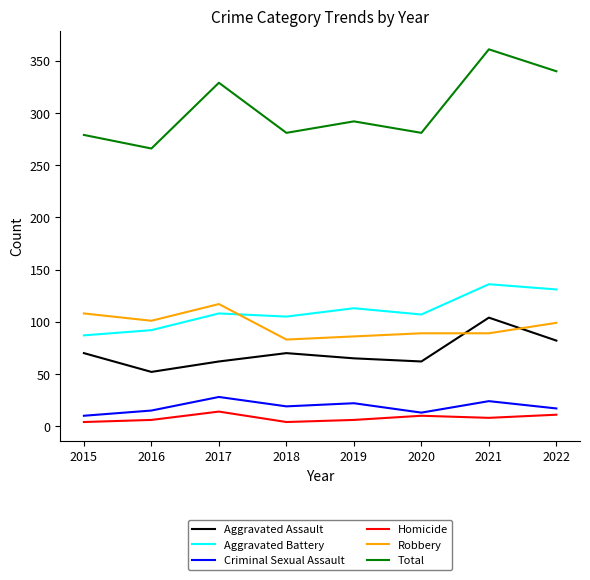

Between 2015 and 2018, which series saw the biggest shift?

Robbery